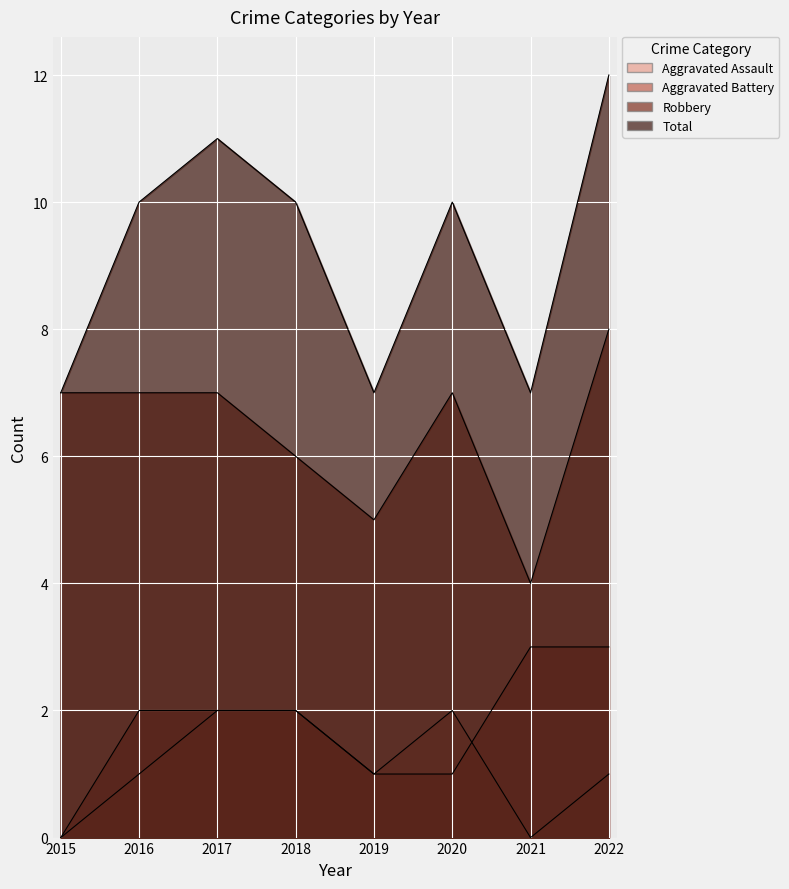

Which series has the largest range (max minus min)?

Total